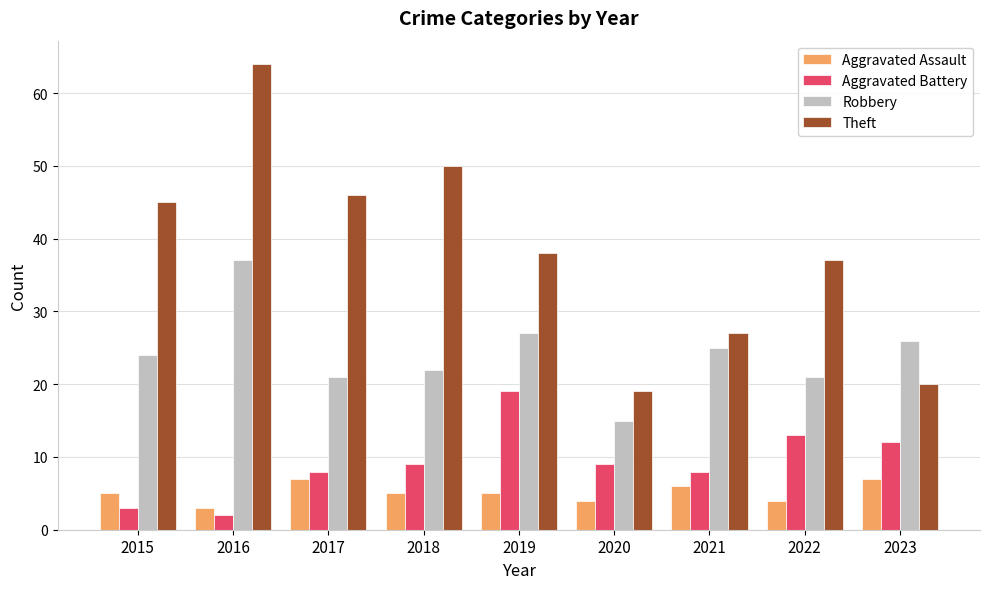

How many groups of bars are there?

9